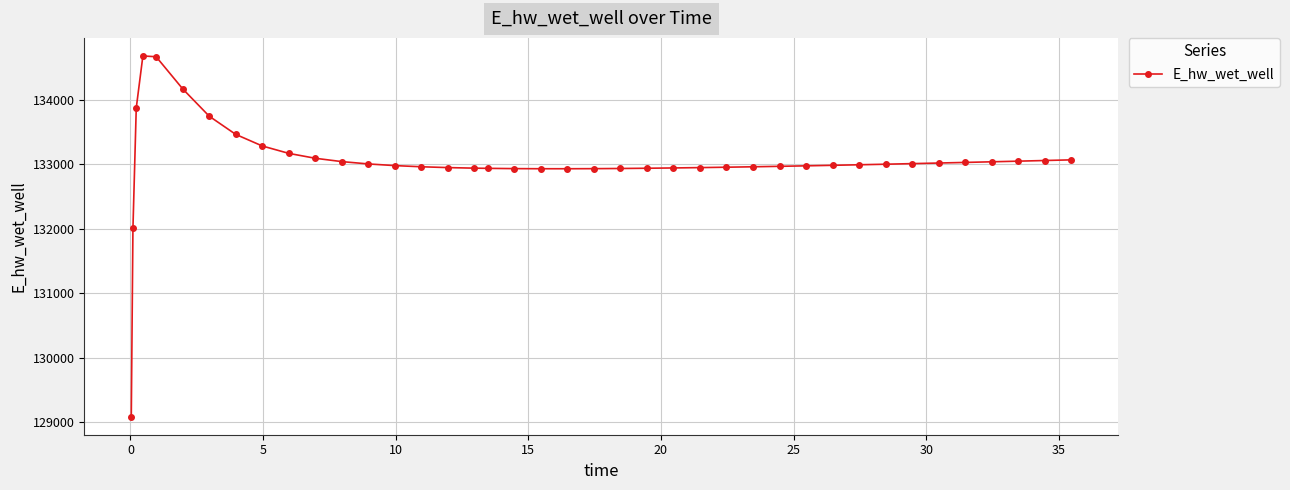

What is the greatest value displayed?

134678.6